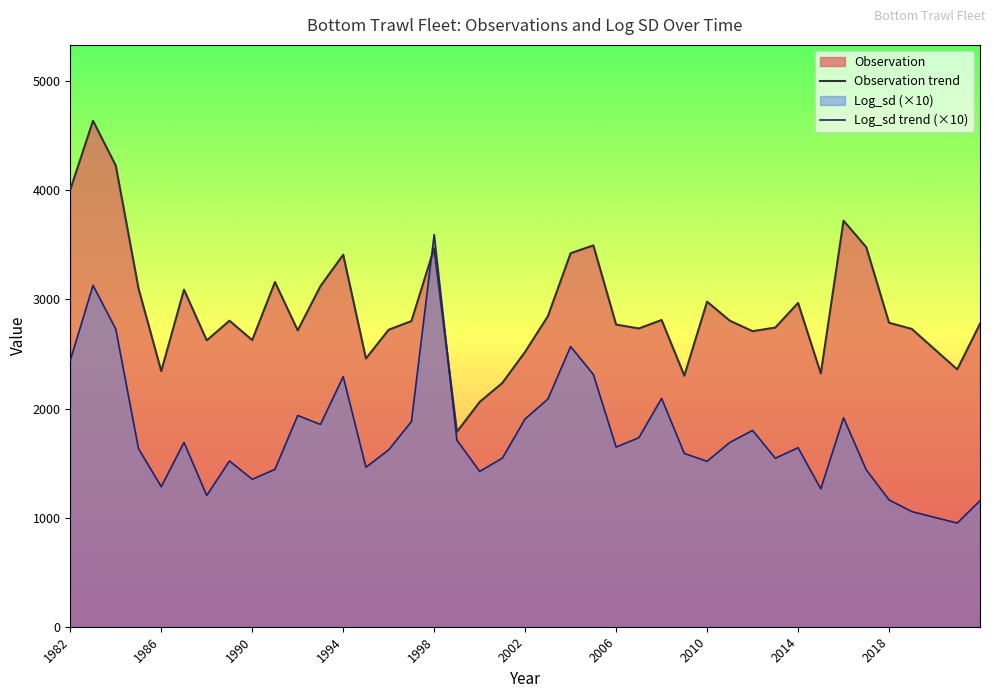

True or false: Log_sd trend (×10) and Observation trend cross at least once.

True